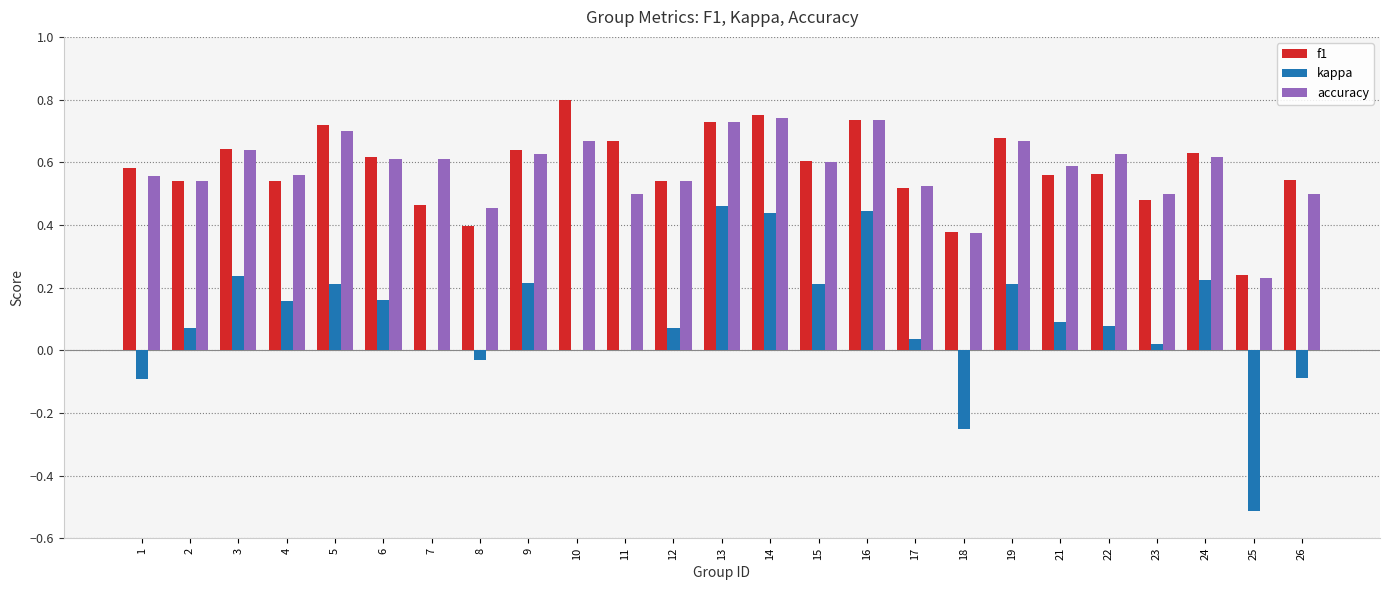

Is the value of kappa at 6 greater than the value of f1 at 25?

No